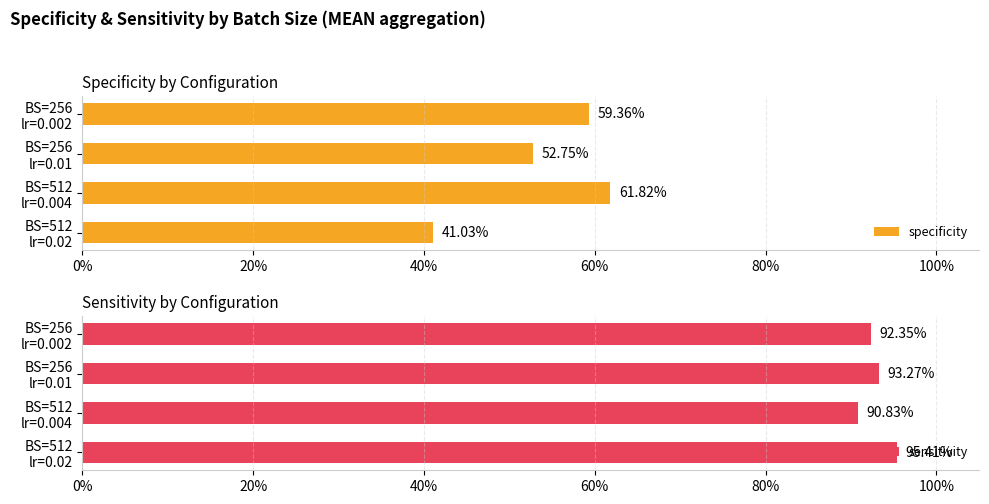

True or false: sensitivity has a value of 0.2 at BS=256 lr=0.002.

False